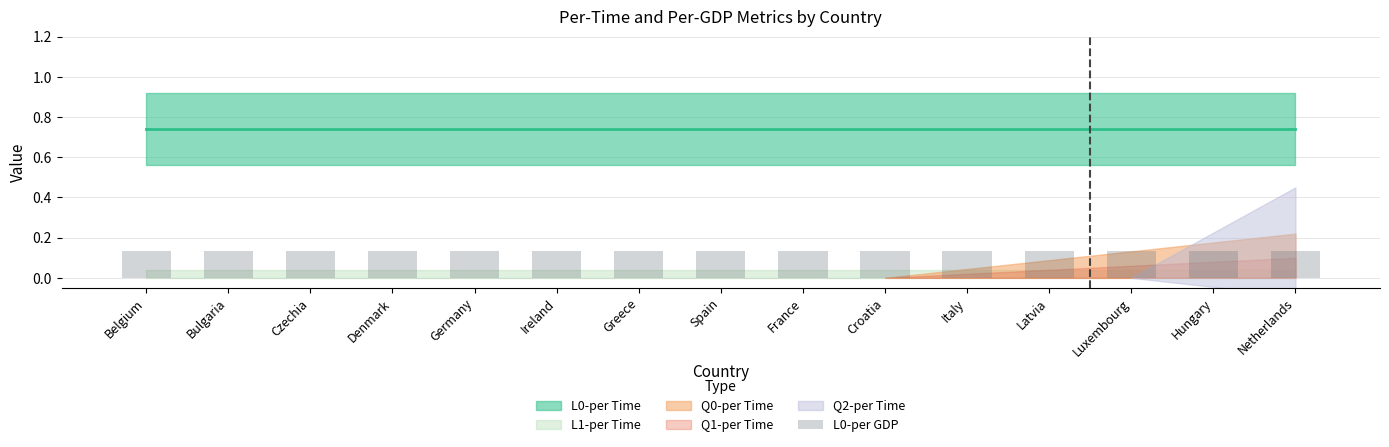

What are all the series names shown in the legend?

L0-per Time, L1-per Time, Q0-per Time, Q1-per Time, Q2-per Time, L0-per GDP